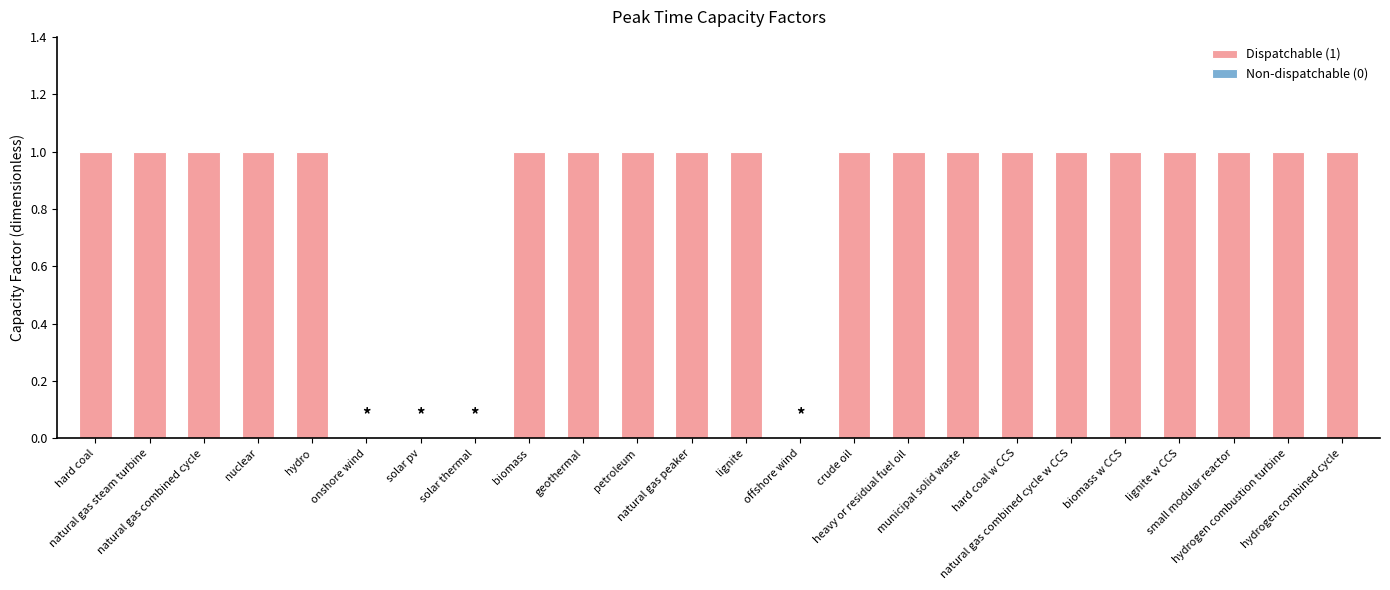

Are the bars grouped side by side (vs. stacked)?

No